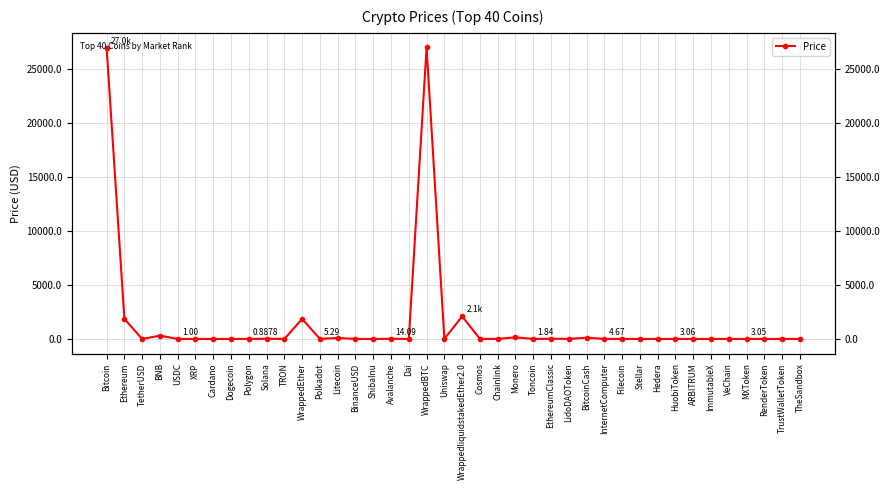

Does the chart have visible grid lines?

Yes